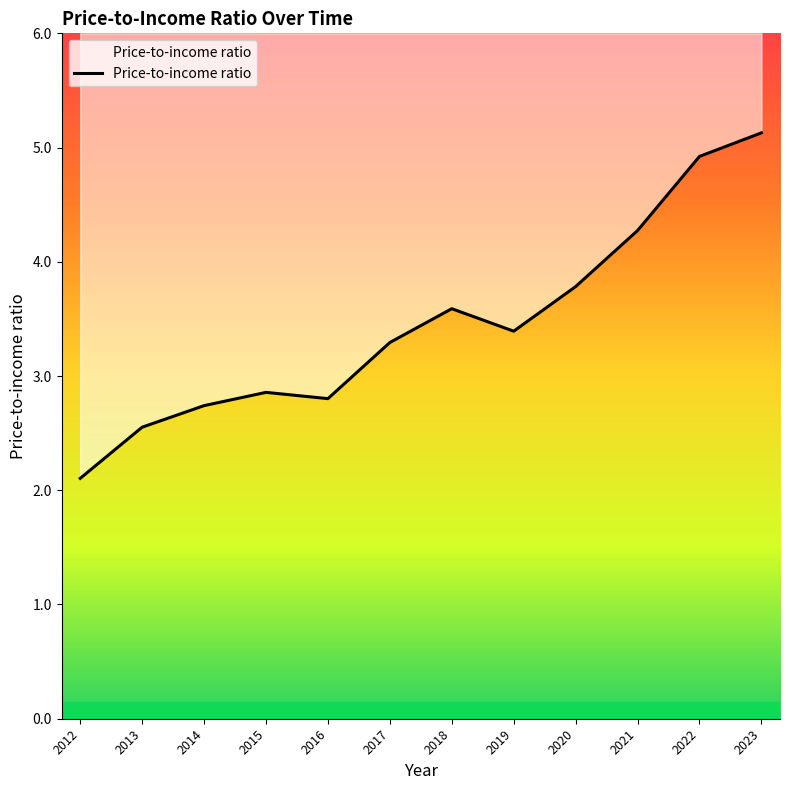

Approximately how many times larger is the value at 2022 compared to 2015?

1.7